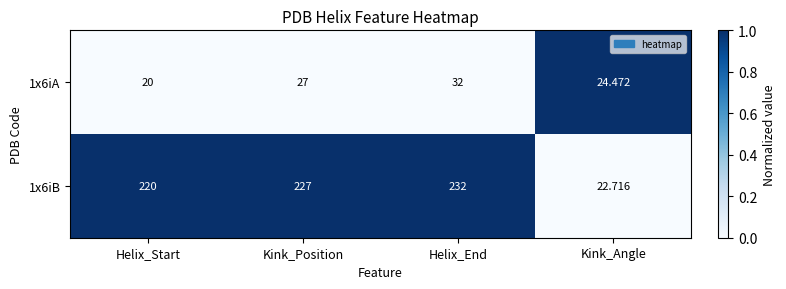

At which category is the sum across all series the highest?

Helix_End